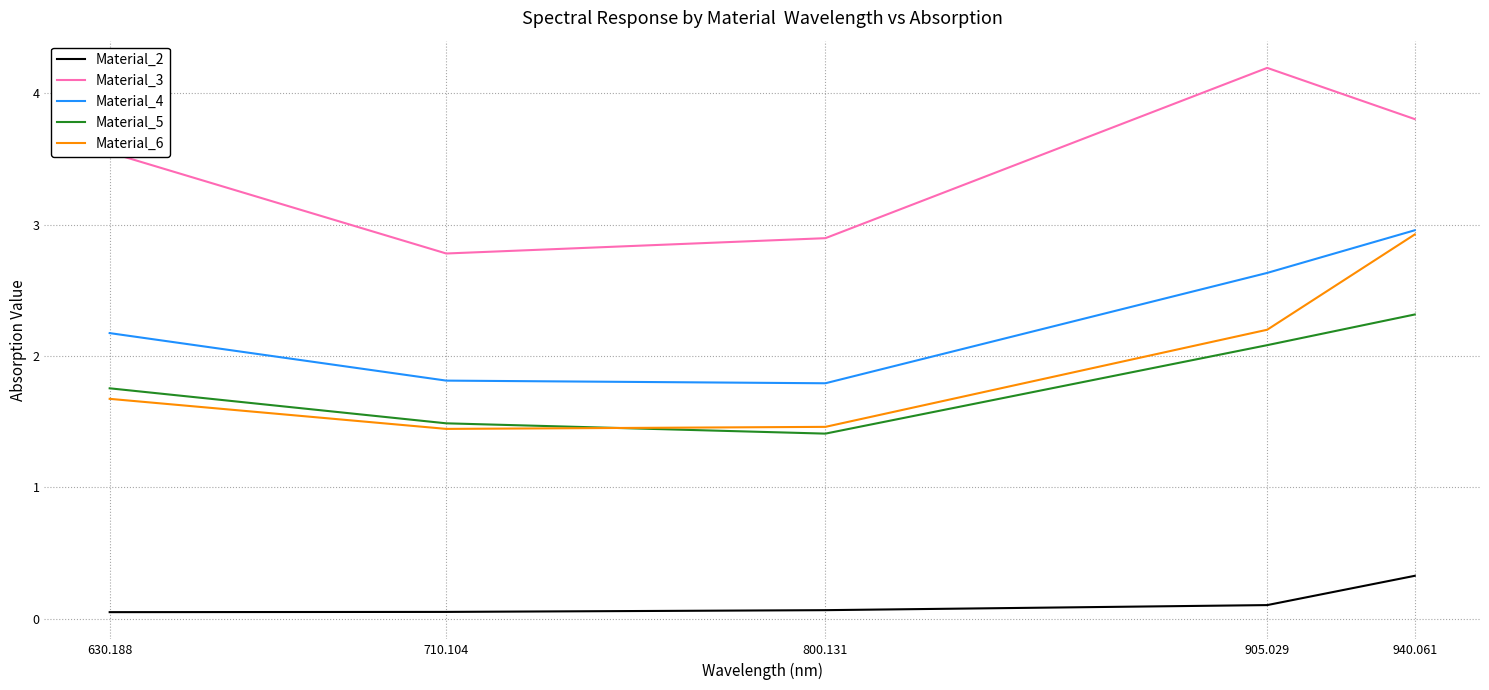

What are all the series names shown in the legend?

Material_2, Material_3, Material_4, Material_5, Material_6